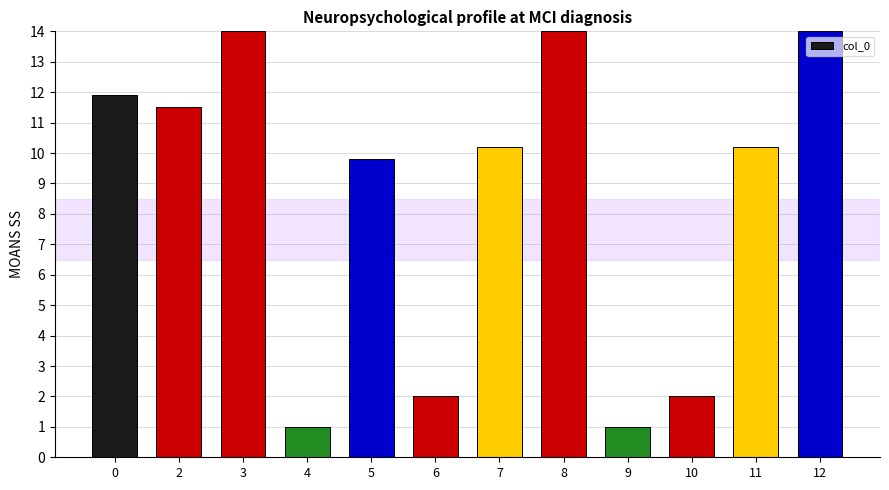

What is the difference between the maximum and minimum values?

13.0